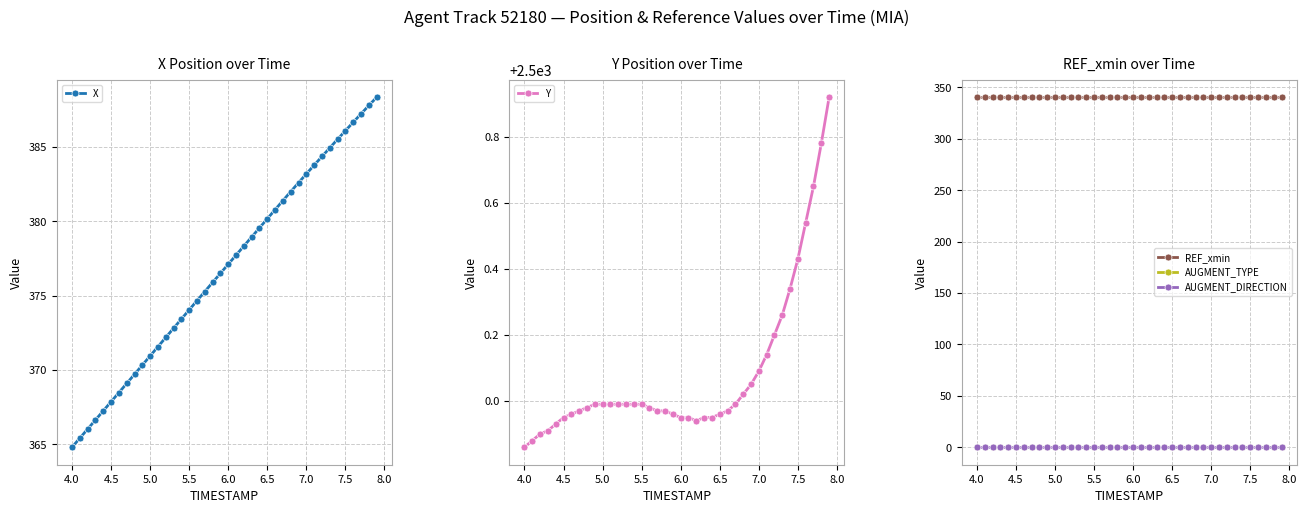

True or false: REF_xmin and AUGMENT_TYPE cross at least once.

False